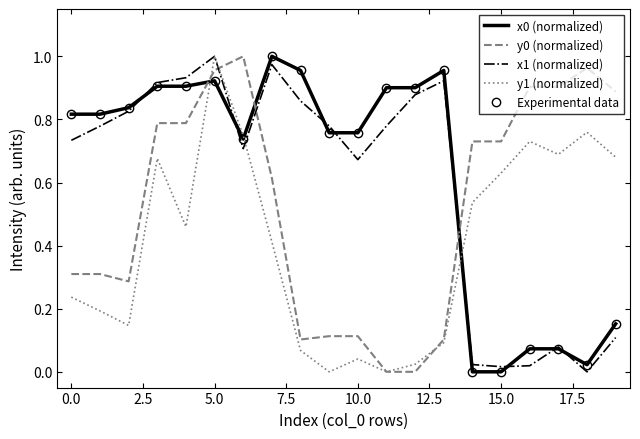

At how many categories does at least one series exceed 0?

20